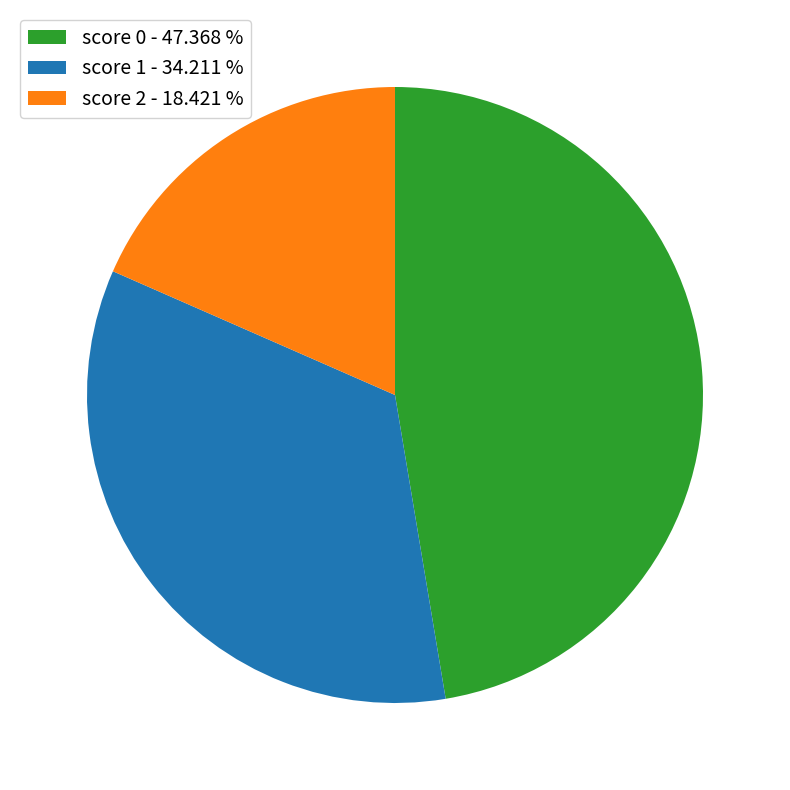

Does score 2 account for over 50% of the chart?

No